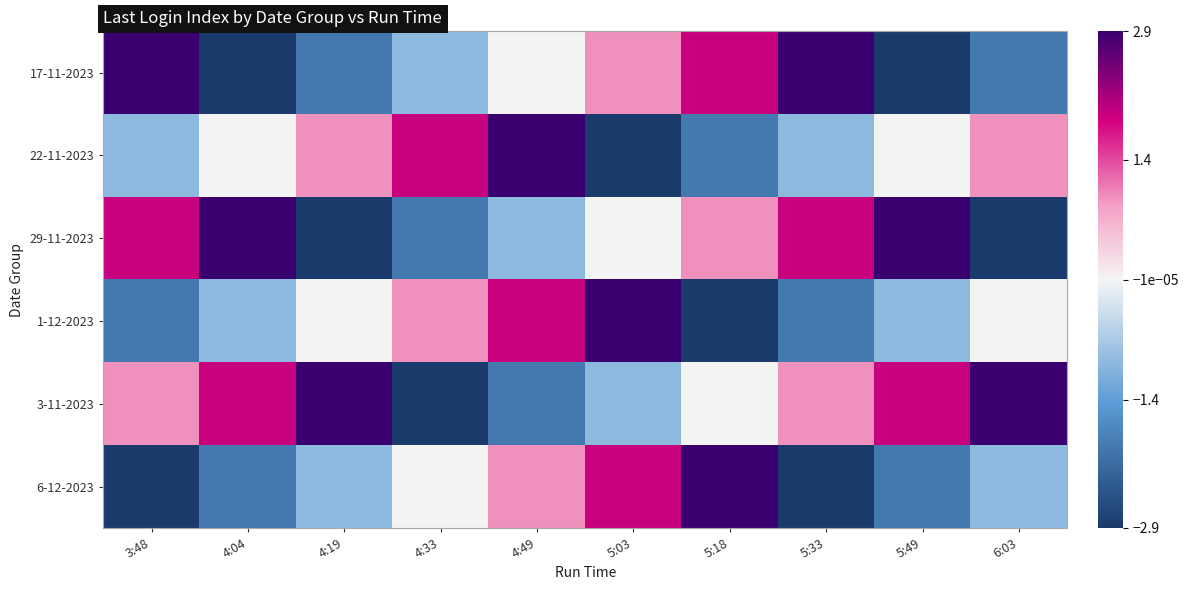

What is the spread (max minus min) of values at 5:18?

5.8